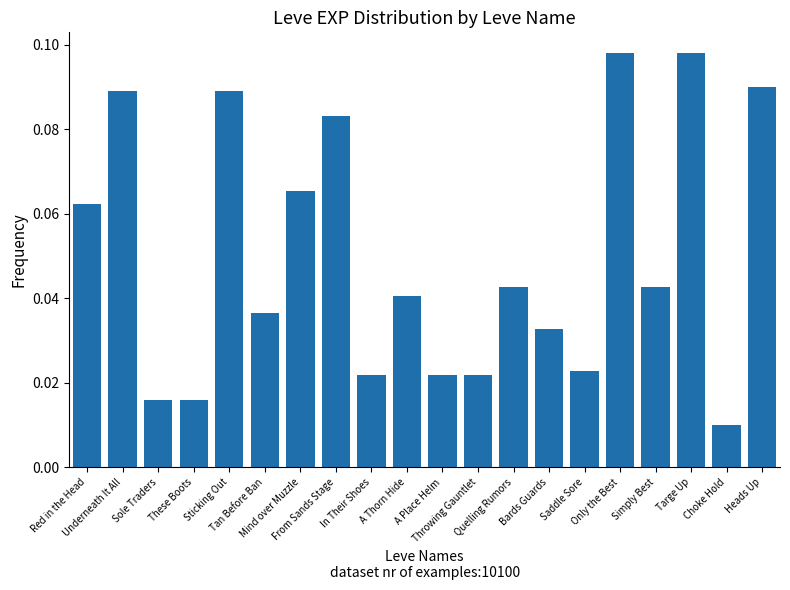

What is the sum of all values?

1.0